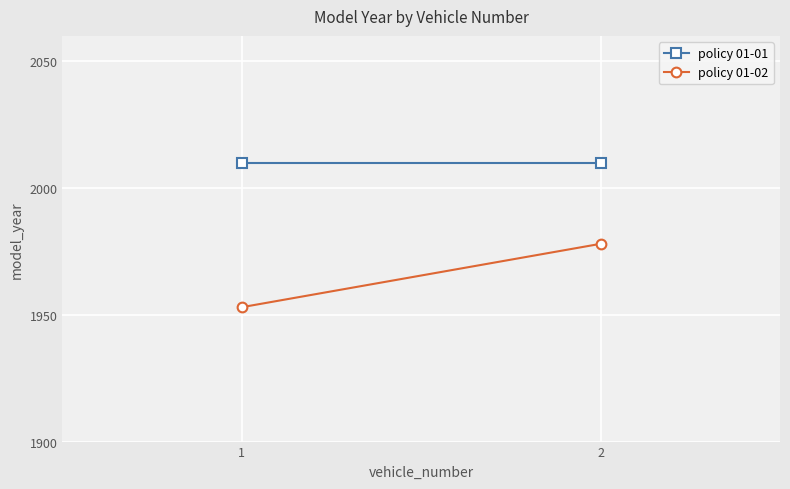

True or false: policy 01-01 has a value of 3142 at 1.

False